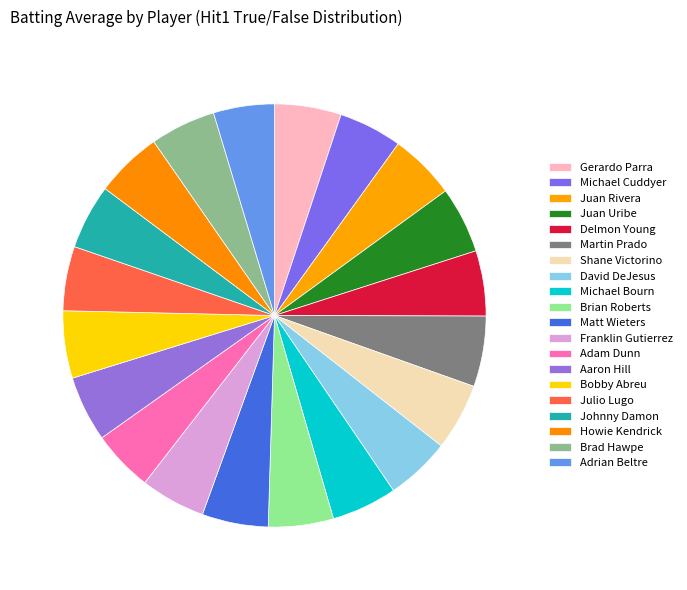

To the nearest percent, what is the average slice percentage?

5%